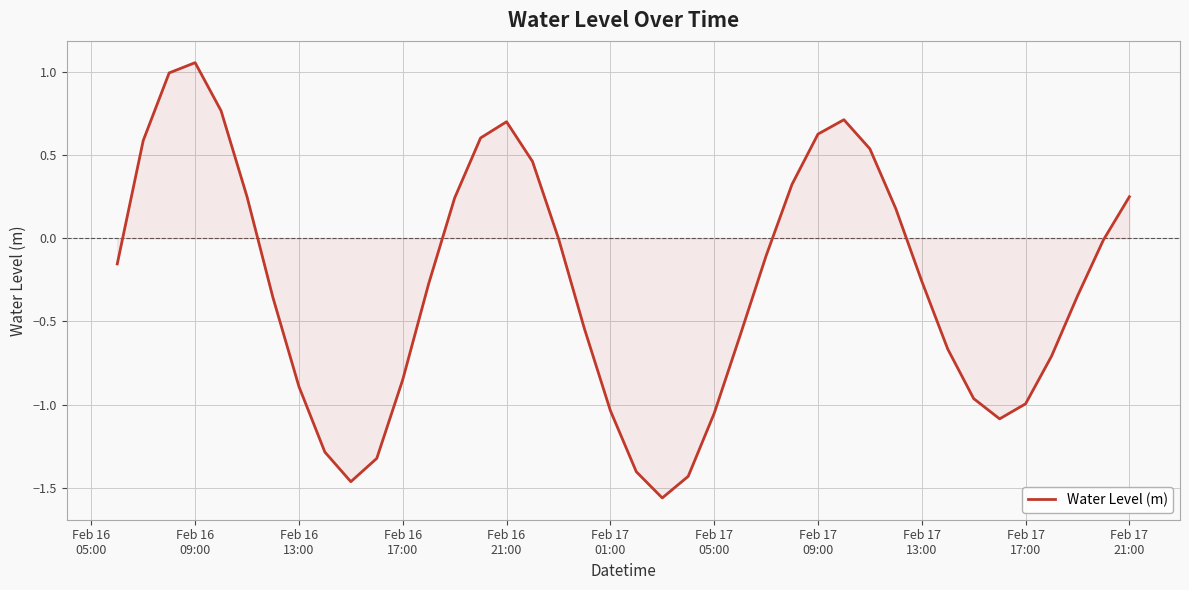

What is the difference between the maximum and minimum values?

2.6